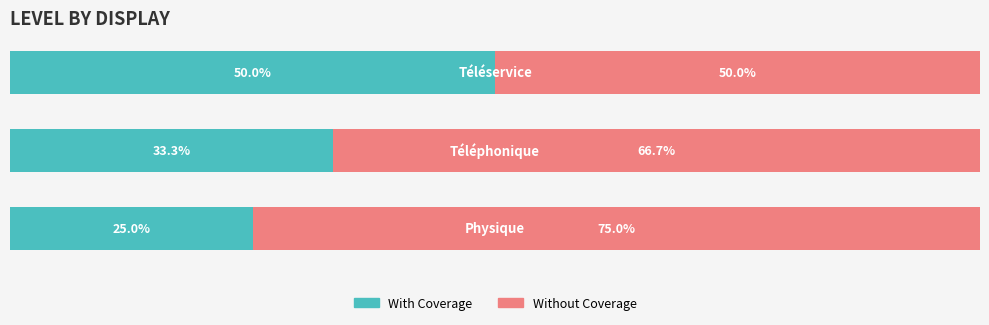

Which series has the largest range (max minus min)?

With Coverage